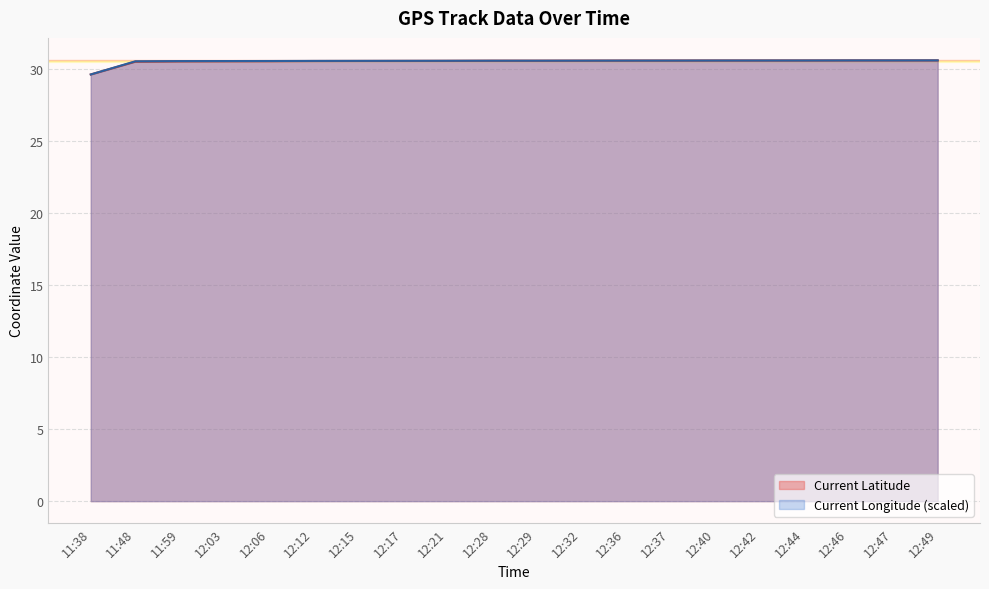

What is the label of the 6th point from the right?

12:40